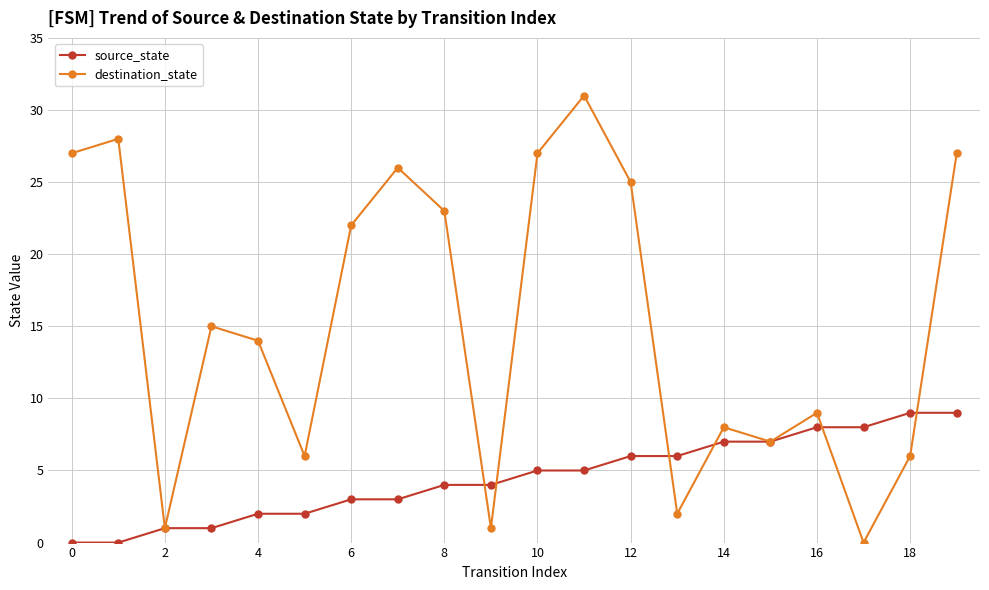

Is this an area chart (filled region under the line)?

No